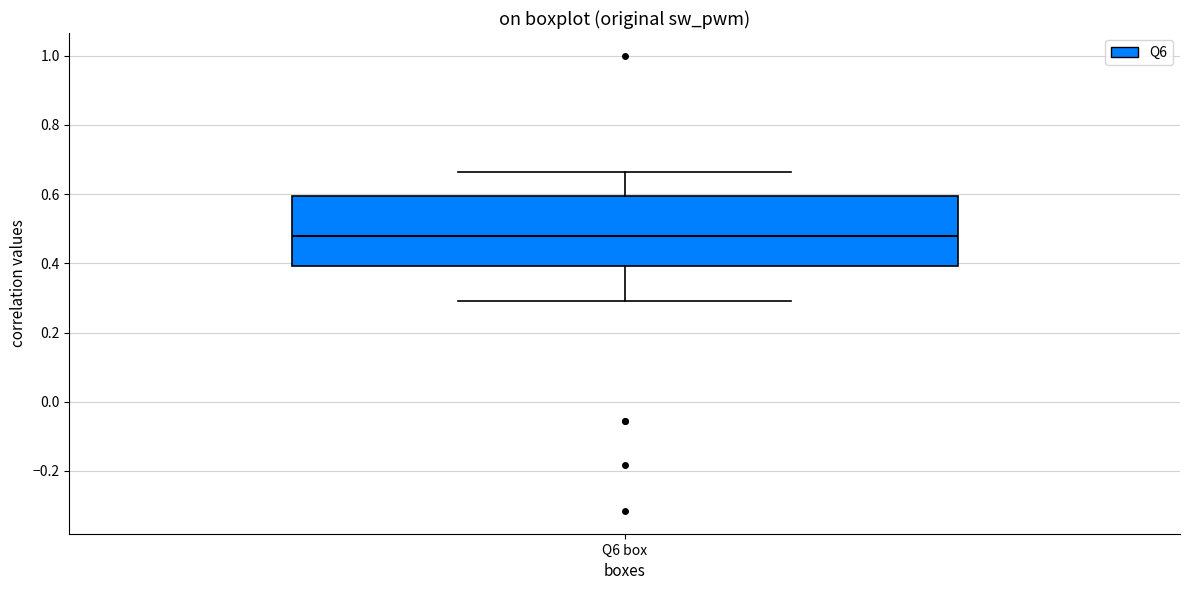

Read this box plot against the y-axis: the position of the median line, the range covered by the box, and the ends of both whiskers. The values are not printed on the chart, so give them approximately, as read against the axis.

median 0.48, box 0.40 to 0.60, whiskers 0.30 to 0.66